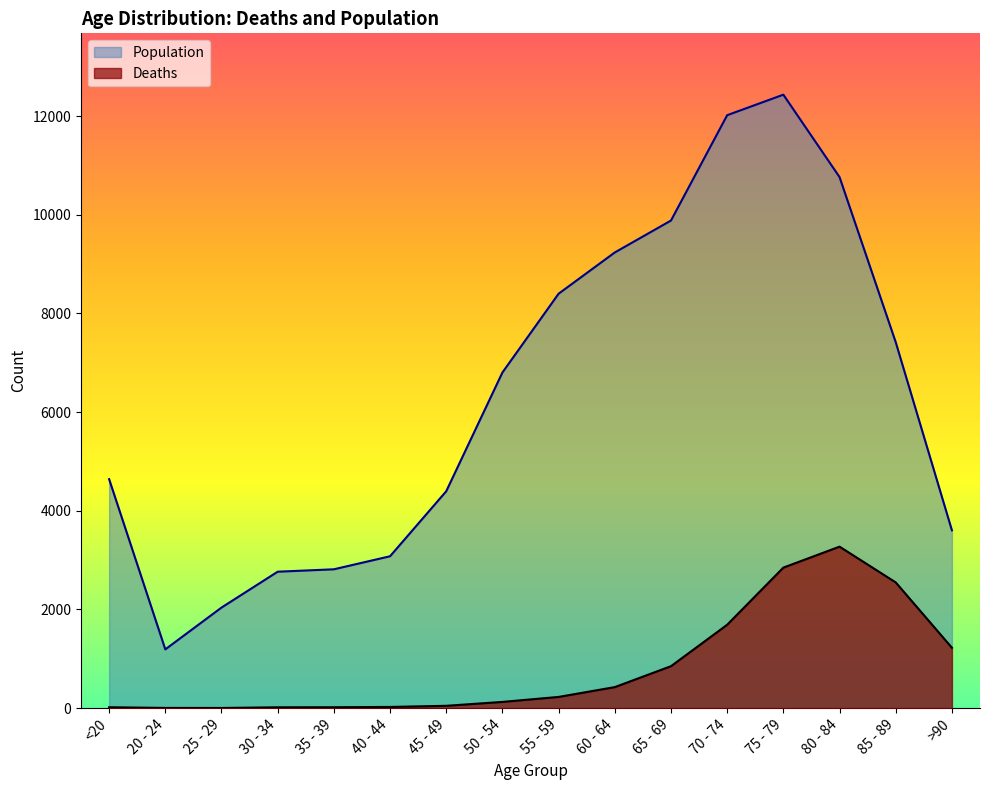

Does the chart have visible grid lines?

No